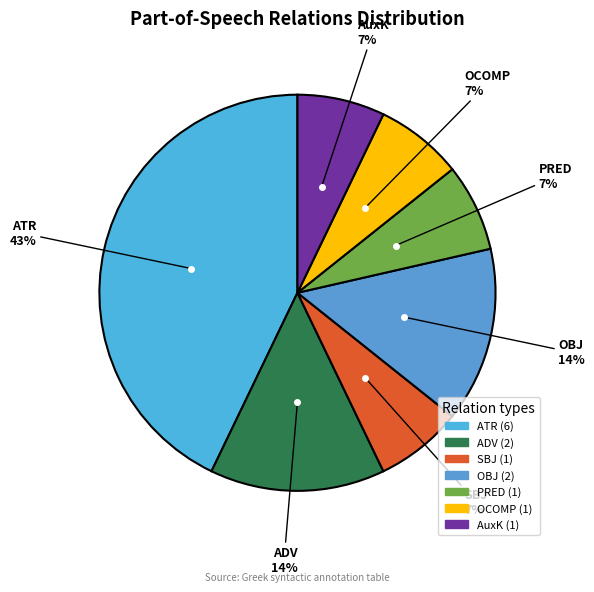

To the nearest percent, what is the difference between the largest and smallest slice percentages?

36%